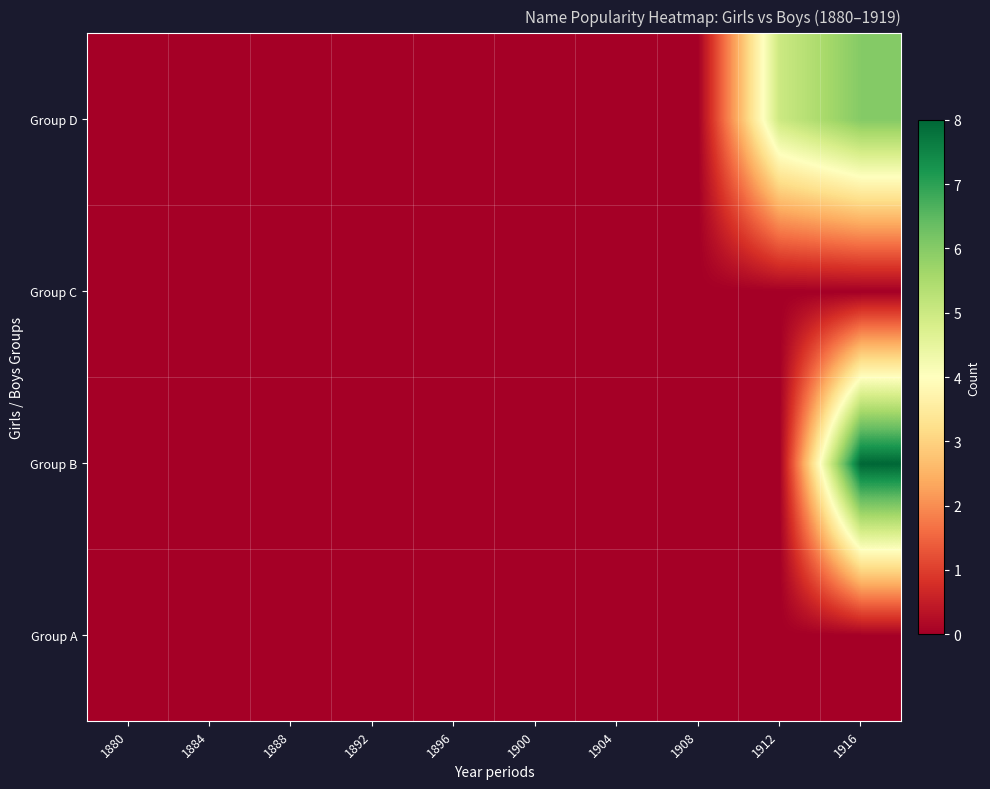

Reading left to right, list all the values displayed in this chart.

Group A: 1880=0	1884=0	1888=0	1892=0	1896=0	1900=0	1904=0	1908=0	1912=0	1916=0
Group B: 1880=0	1884=0	1888=0	1892=0	1896=0	1900=0	1904=0	1908=0	1912=0	1916=8
Group C: 1880=0	1884=0	1888=0	1892=0	1896=0	1900=0	1904=0	1908=0	1912=0	1916=0
Group D: 1880=0	1884=0	1888=0	1892=0	1896=0	1900=0	1904=0	1908=0	1912=5	1916=6